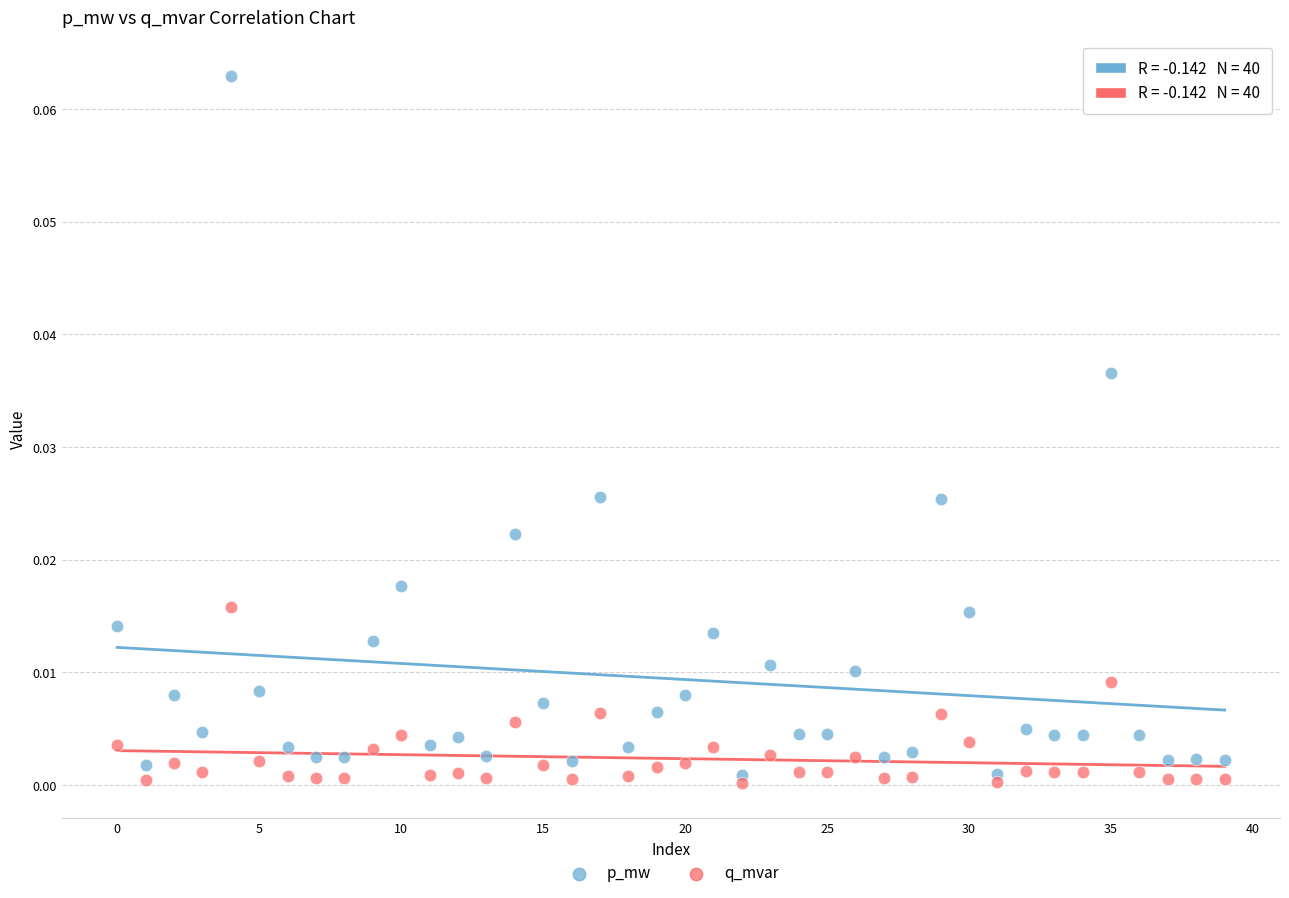

Which series contains the lowest Y value?

q_mvar